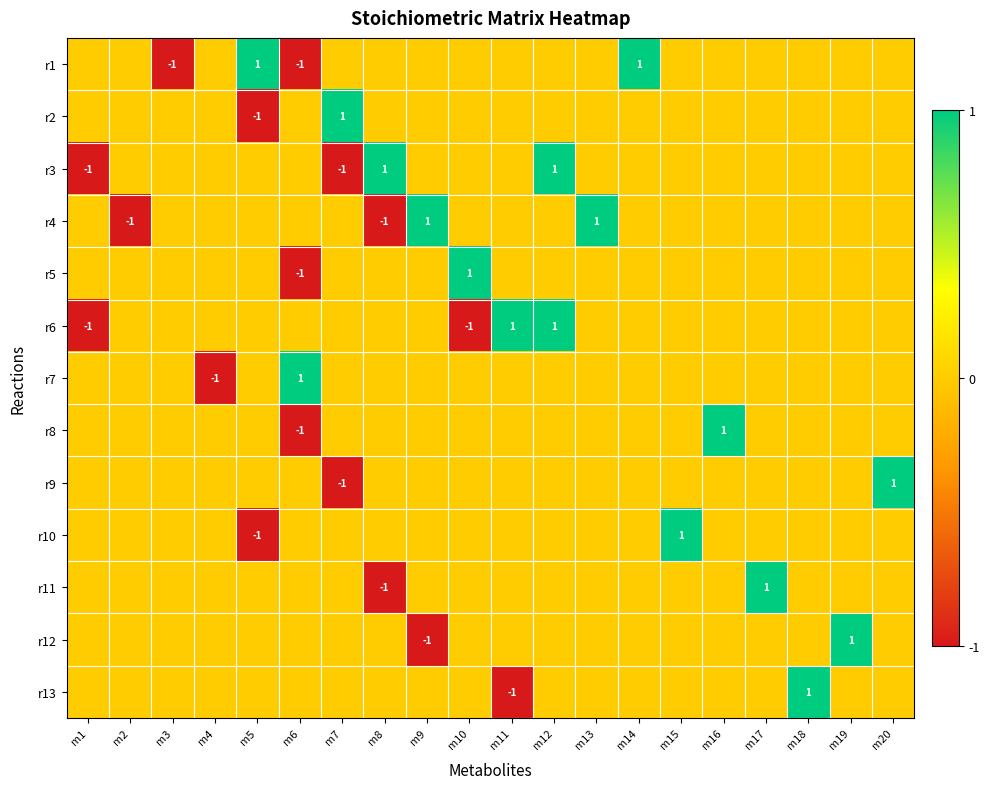

Is it true that r3 equals -1 at m1?

True